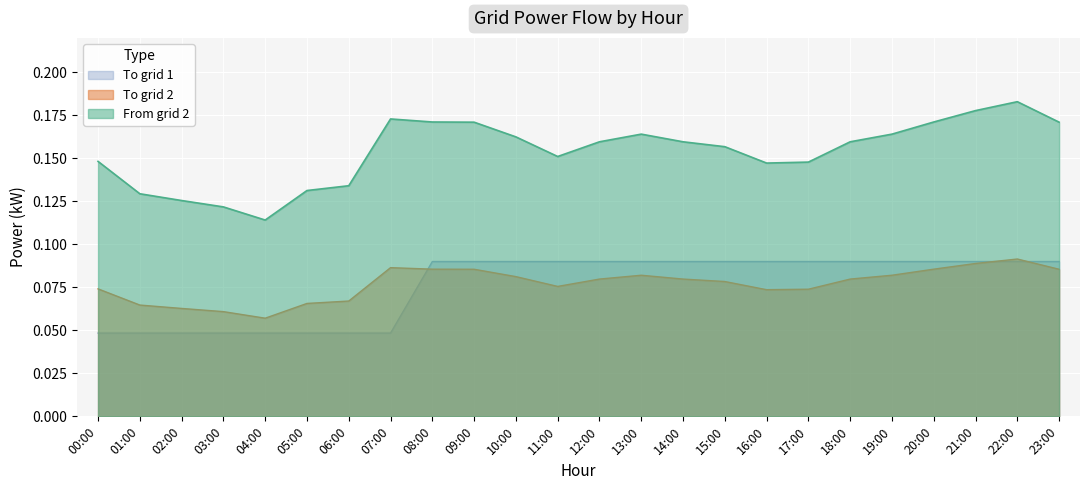

What is the spread (max minus min) of values at 04:00?

0.1